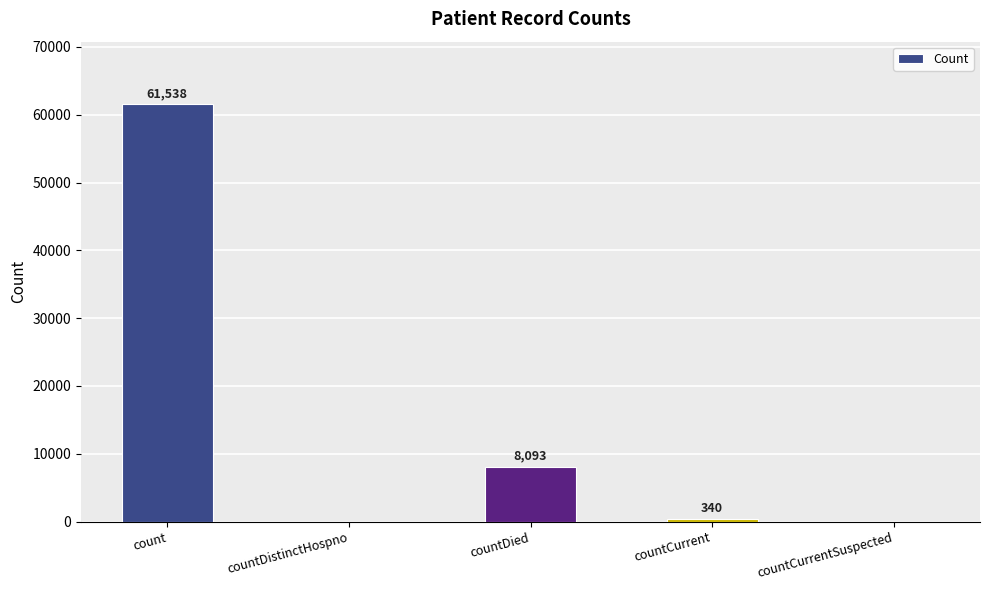

Is it true that the value at count is 61538?

True